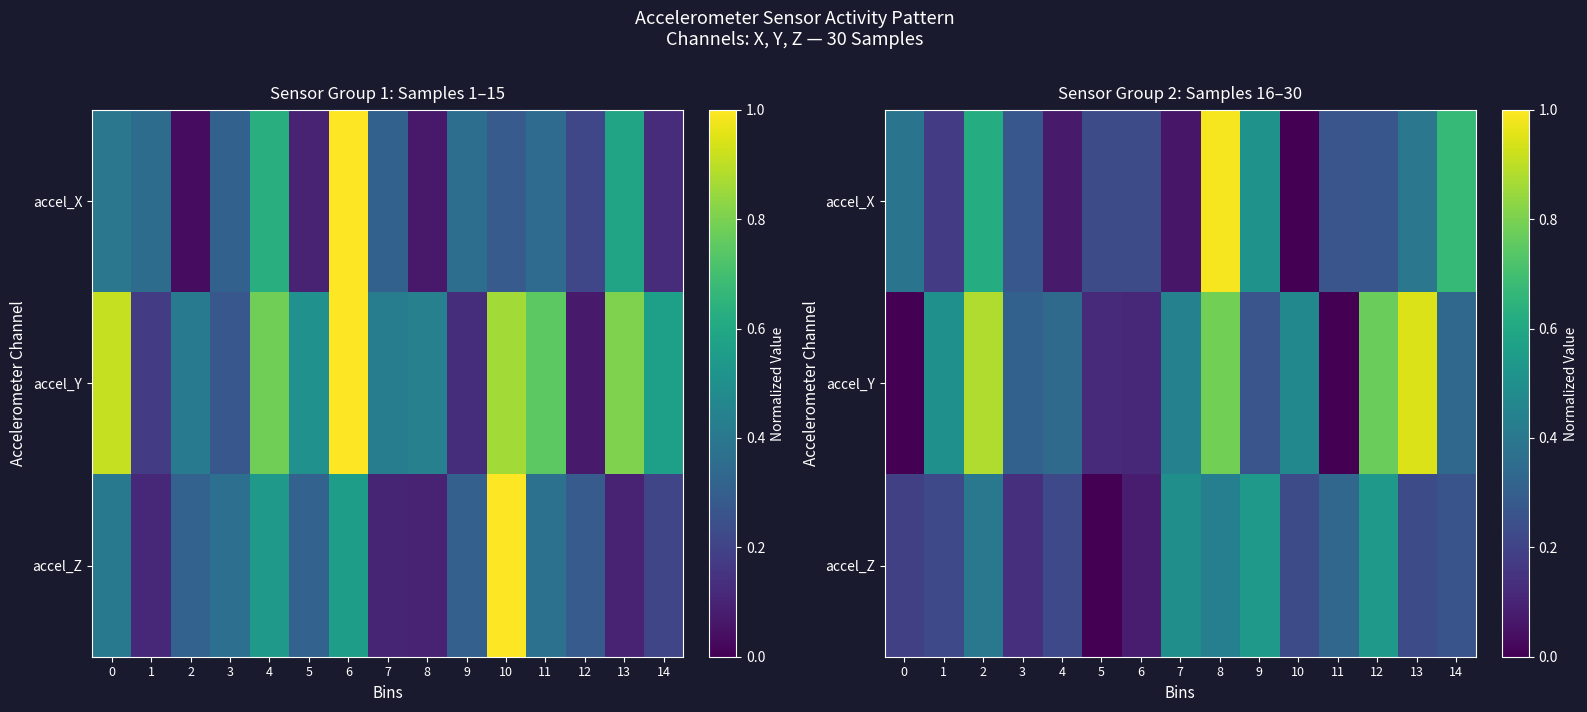

Rank the series by their maximum value, from highest to lowest.

accel_X, accel_Y, accel_Z